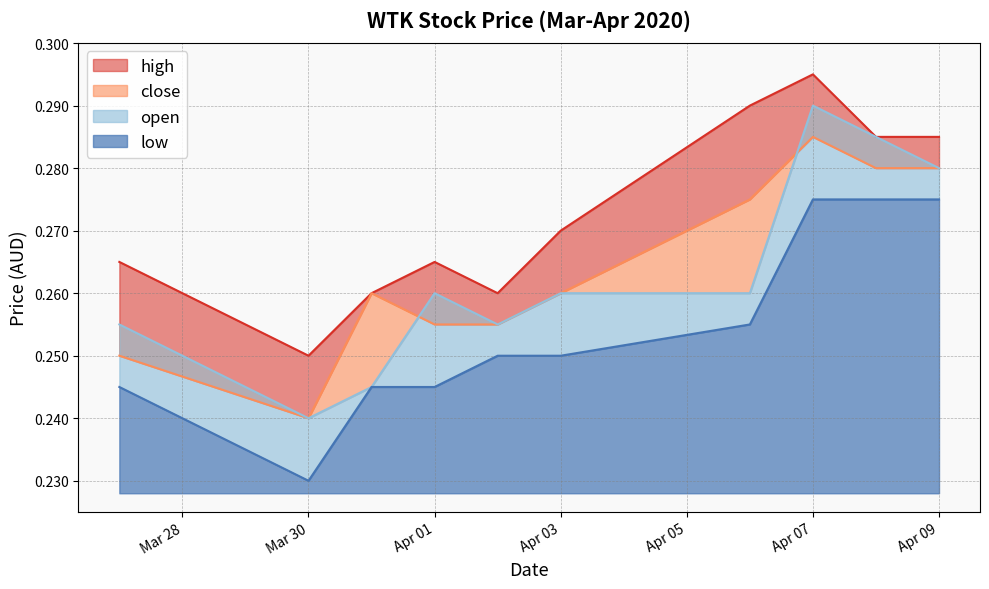

At which label is high closest to 0?

Mar 30